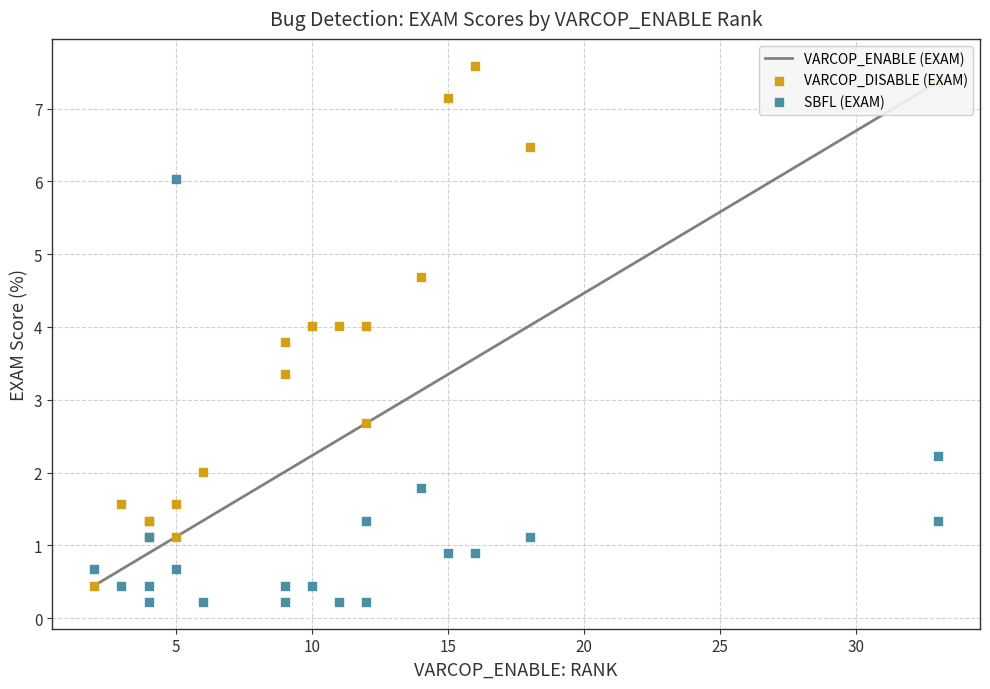

Is the value of SBFL (EXAM) at 9 greater than the value of VARCOP_DISABLE (EXAM) at 5?

No